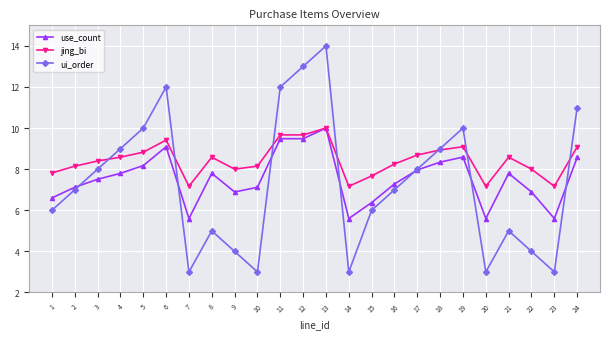

What is the maximum value shown in the chart?

14.0